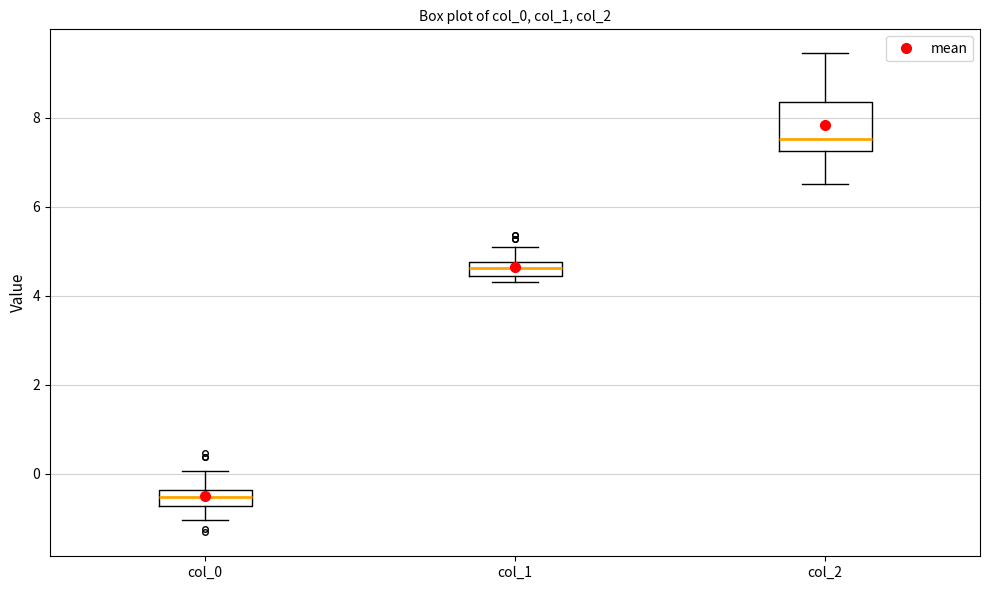

Where does the median line of the box for col_1 sit on the y-axis? The values are not printed on the chart, so give them approximately, as read against the axis.

4.6